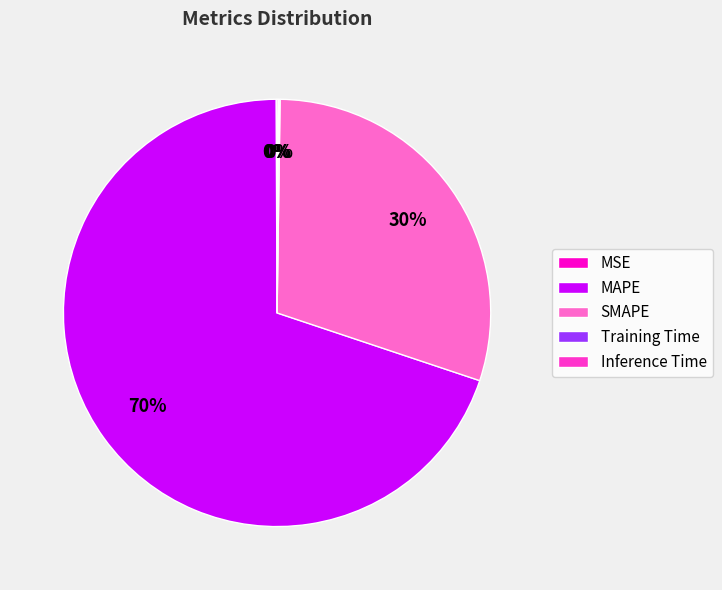

What is the largest slice in the pie chart?

MAPE